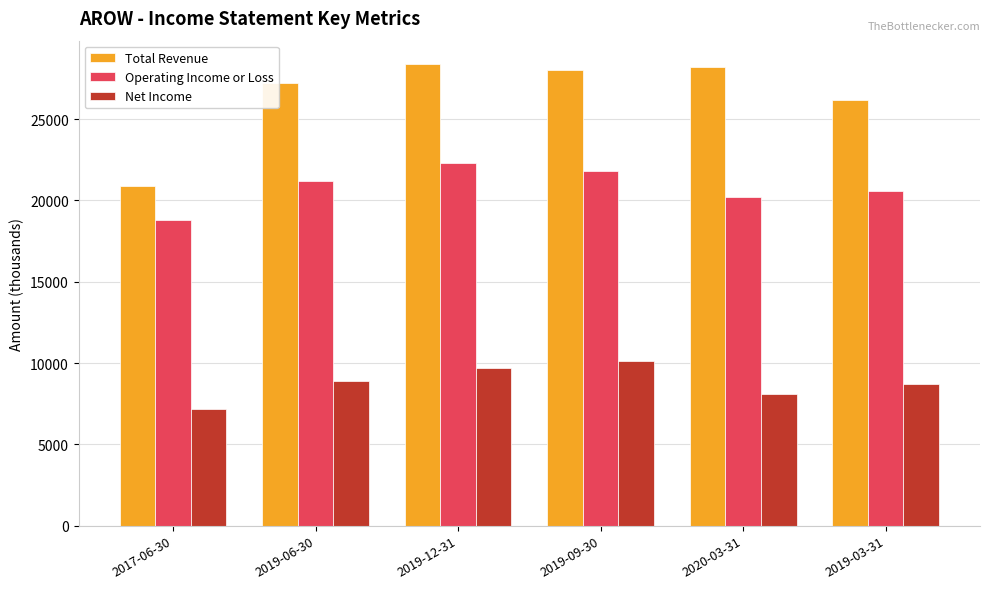

How many bars are there in each group?

3